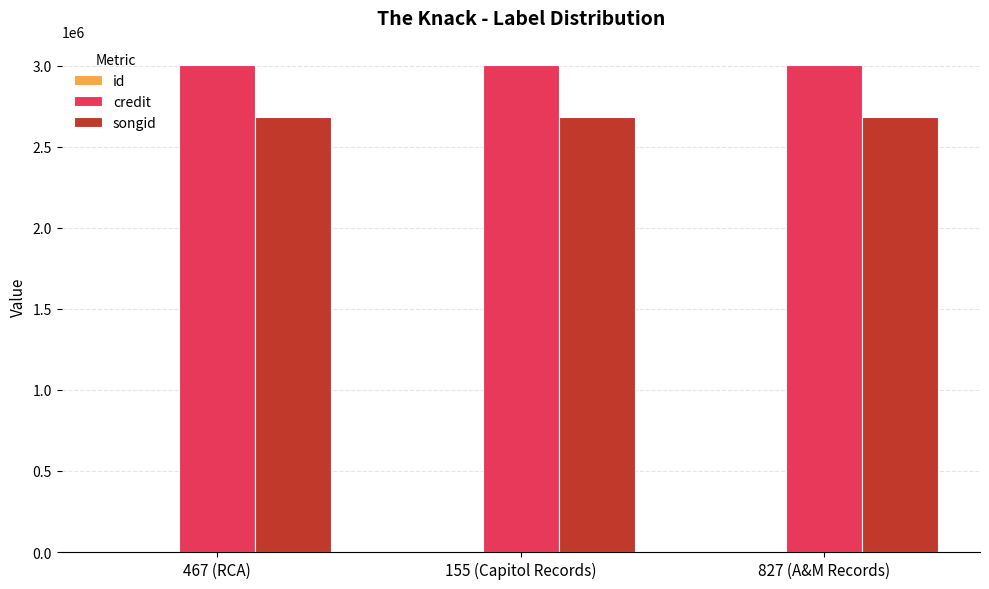

What is the maximum value shown in the chart?

3003226